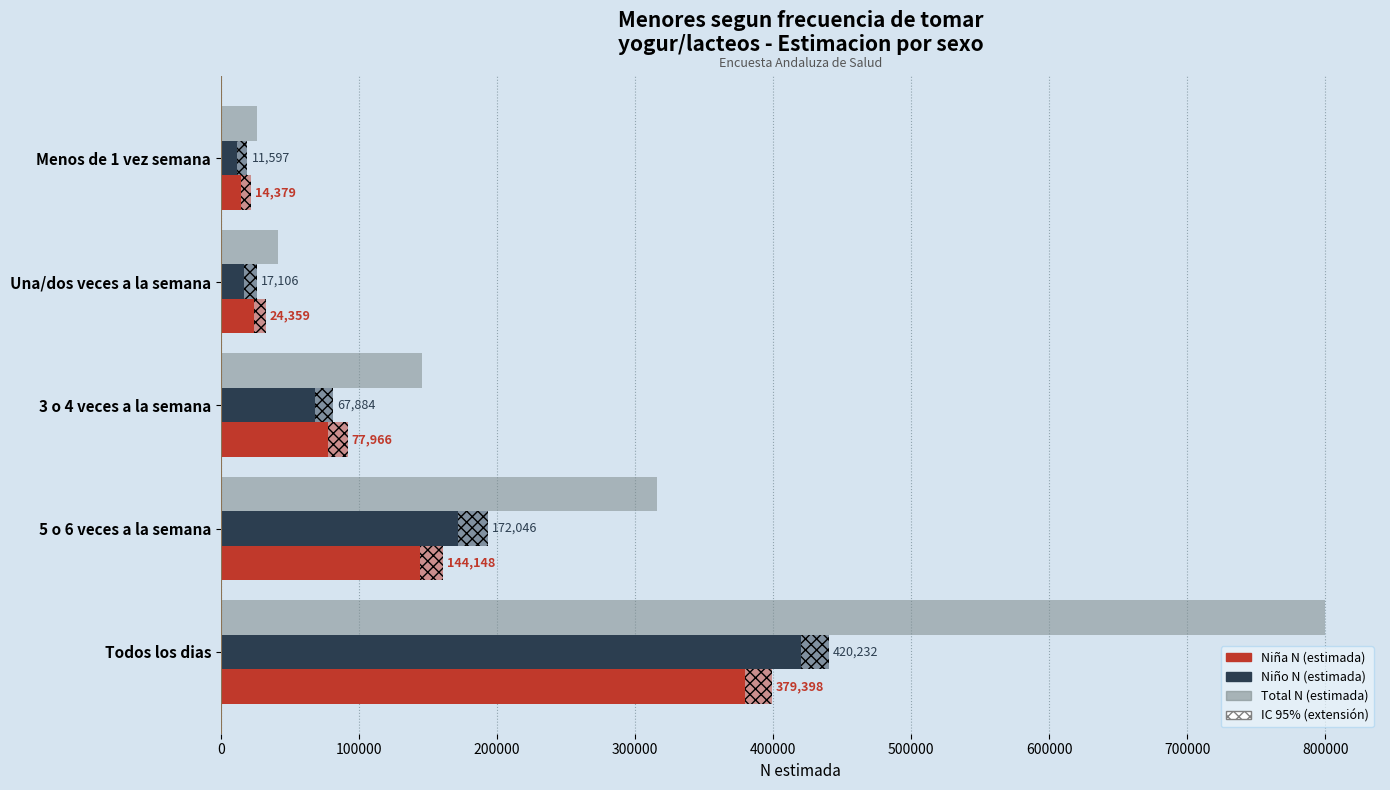

What is the sum of the Total N (estimada) values at Todos los dias and 5 o 6 veces a la semana?

1115823